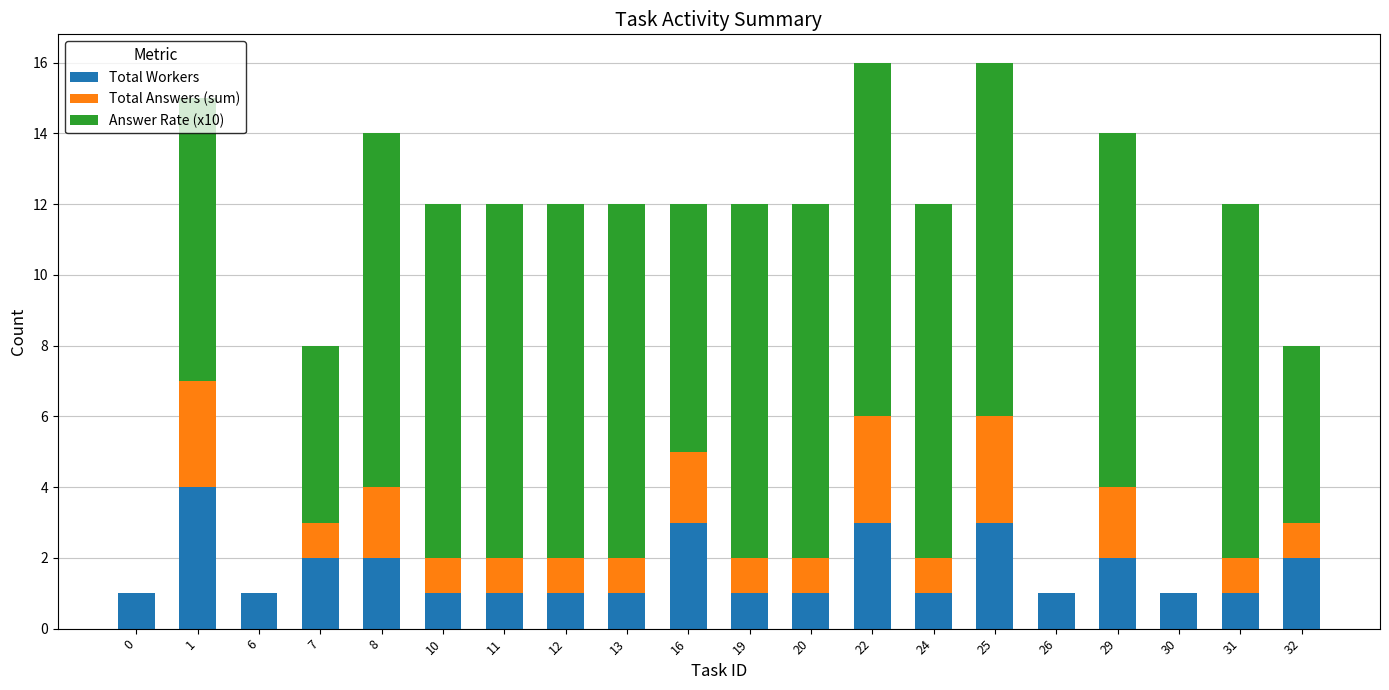

What is the highest value of the Total Workers series?

4